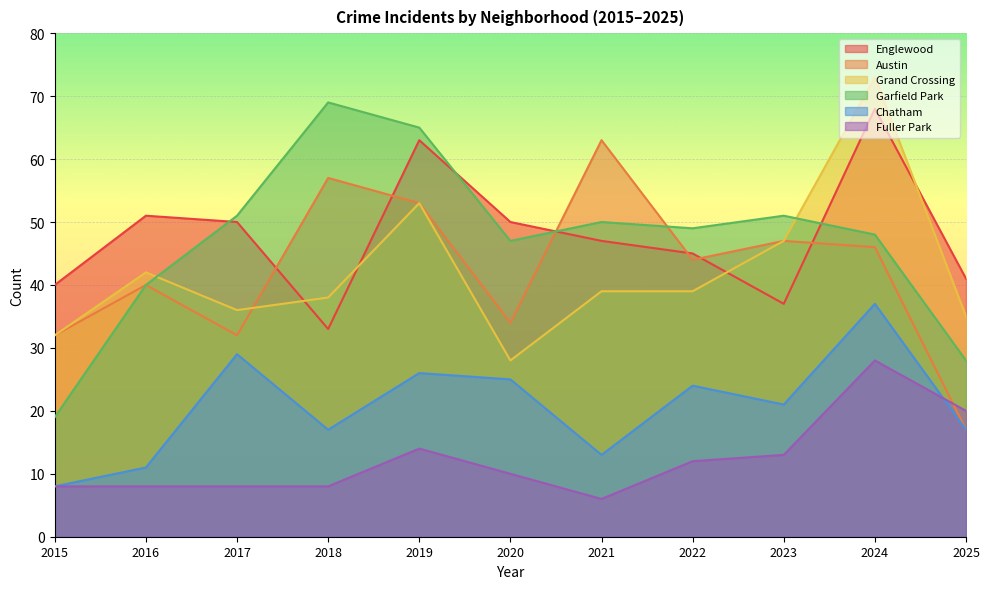

Reading left to right, what are all the values shown in this chart?

Englewood: 40	51	50	33	63	50	47	45	37	68	41
Austin: 32	40	32	57	53	34	63	44	47	46	17
Grand Crossing: 32	42	36	38	53	28	39	39	47	73	35
Garfield Park: 19	40	51	69	65	47	50	49	51	48	28
Chatham: 8	11	29	17	26	25	13	24	21	37	17
Fuller Park: 8	8	8	8	14	10	6	12	13	28	20